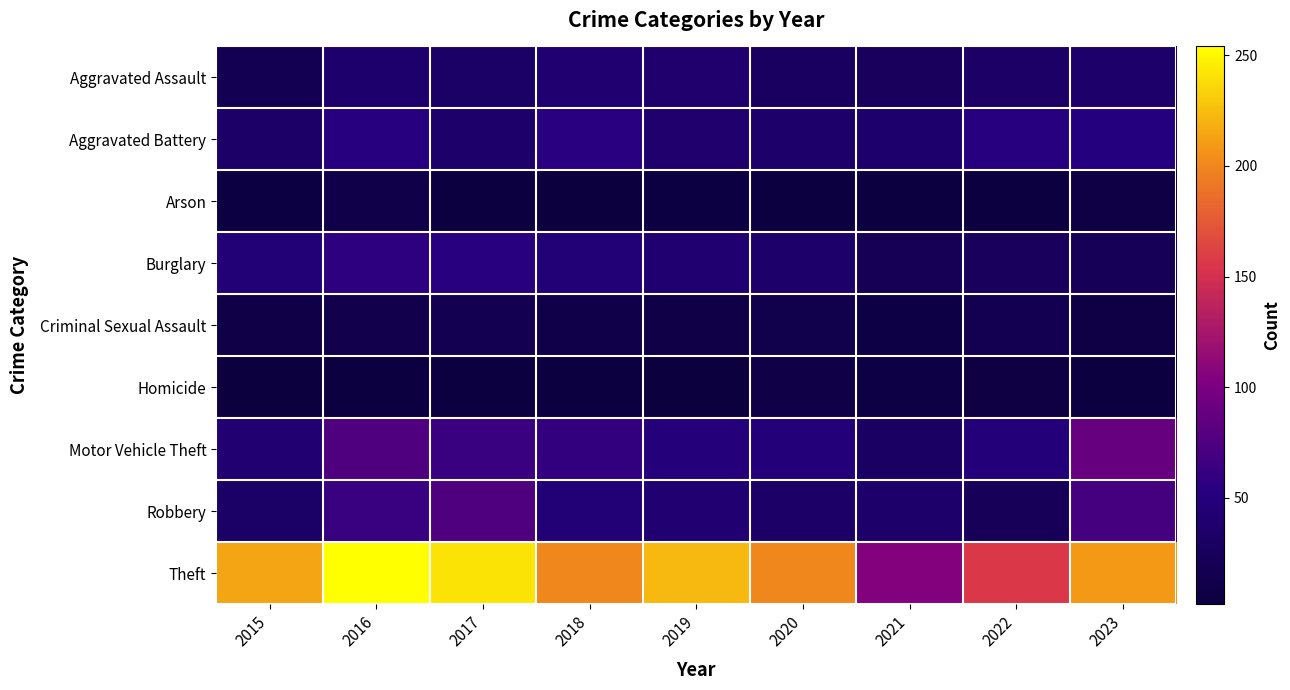

Which series has the widest spread of values?

Theft